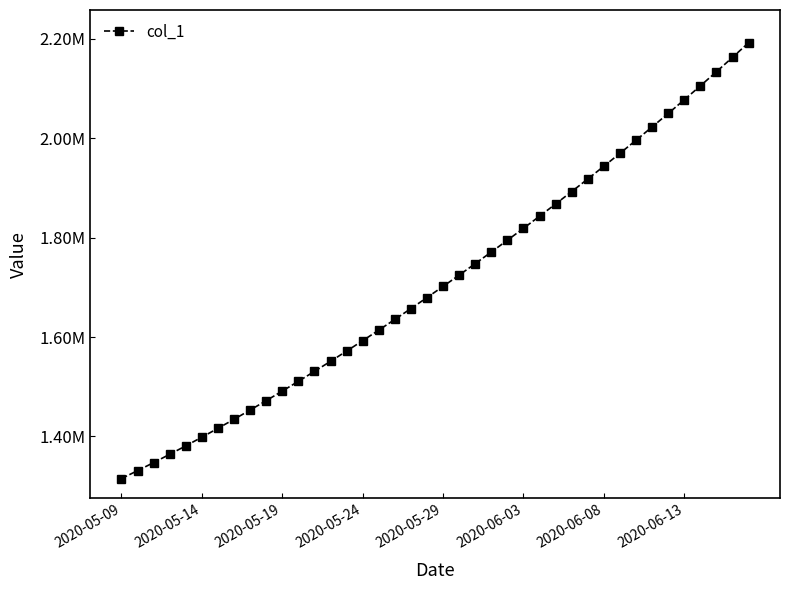

Where does the data first go above 1701853?

2020-05-29